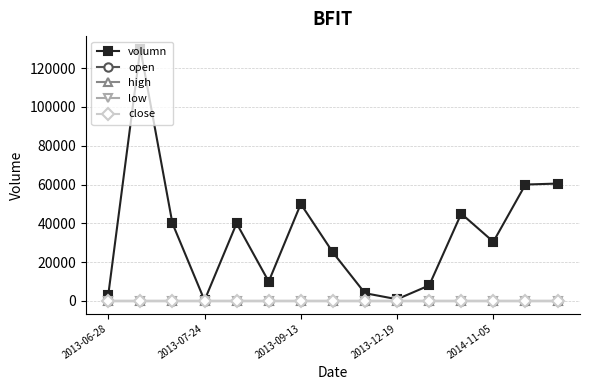

Which series has the widest spread of values?

volumn